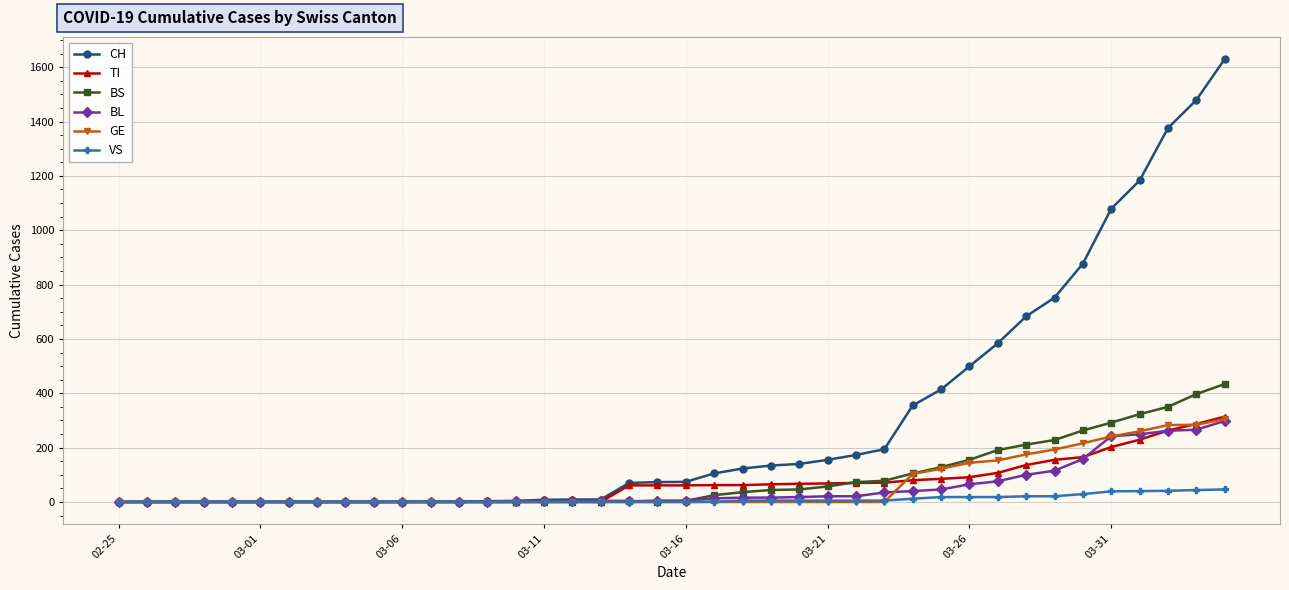

Which series has the largest total across all categories?

CH